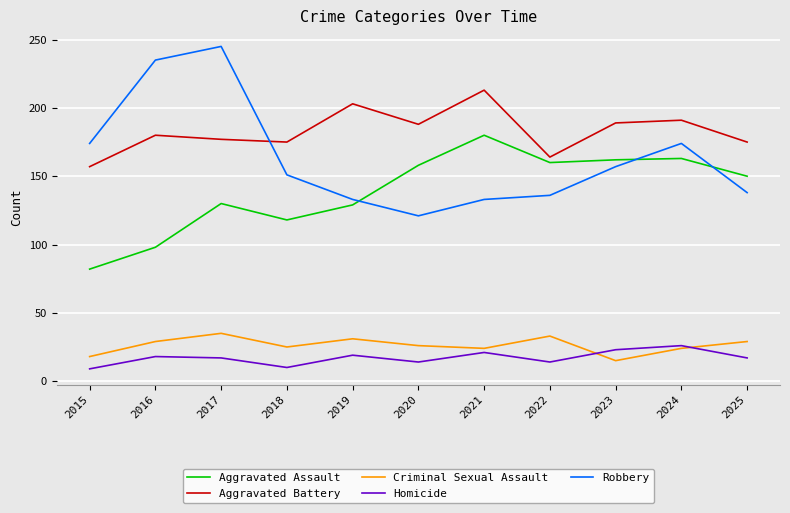

At 2020, list the series in order from largest to smallest.

Aggravated Battery, Aggravated Assault, Robbery, Criminal Sexual Assault, Homicide